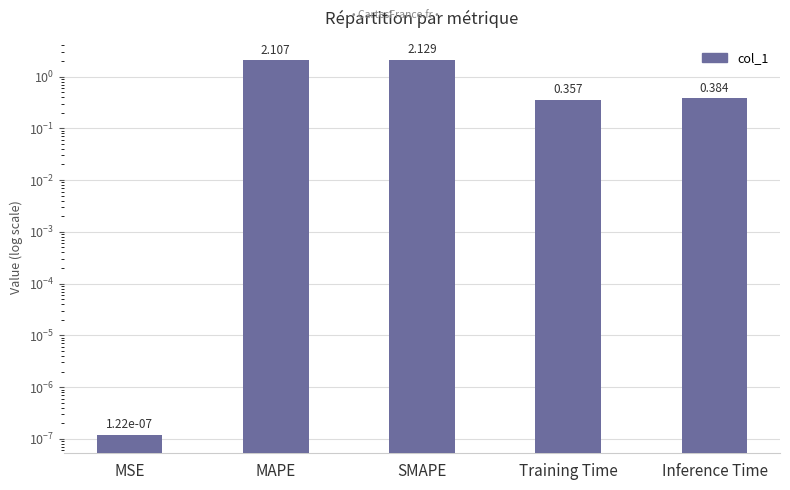

How many categories are shown in the chart?

5